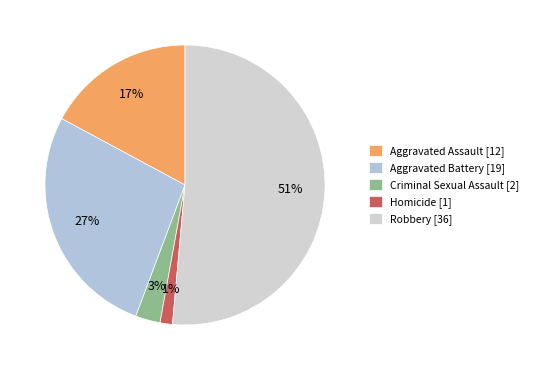

Does Aggravated Battery account for over 50% of the chart?

No